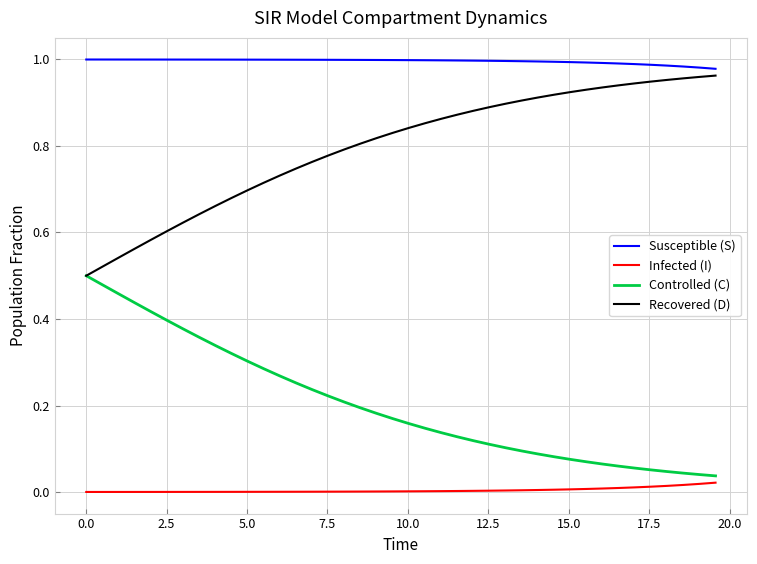

List the series in order of their overall mean, lowest first.

Infected (I), Controlled (C), Recovered (D), Susceptible (S)